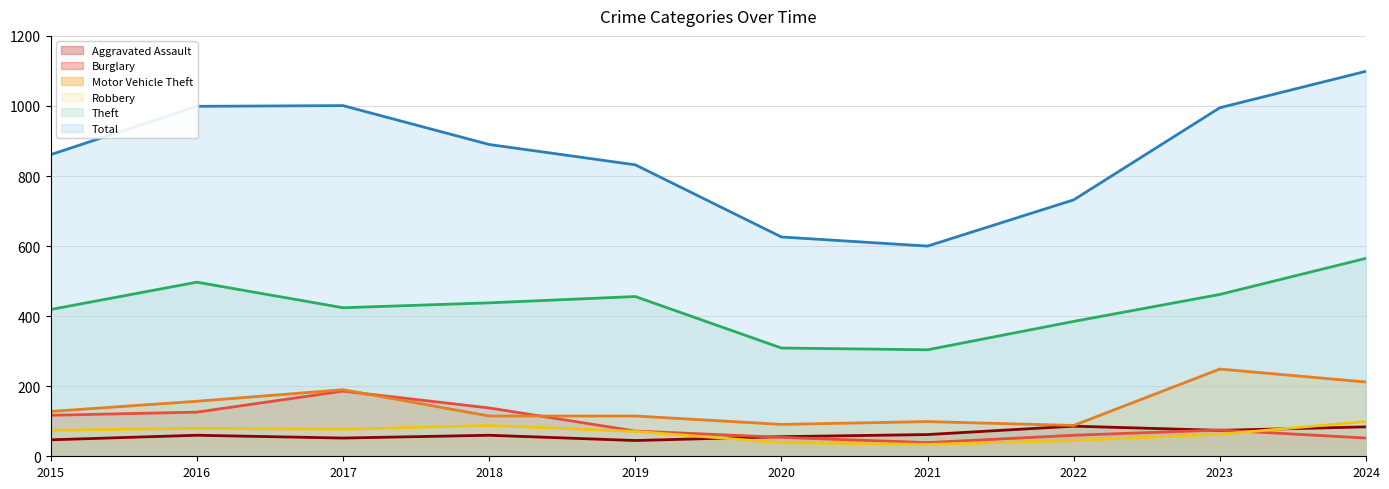

Is the value of Motor Vehicle Theft at 2022 greater than the value of Aggravated Assault at 2016?

Yes